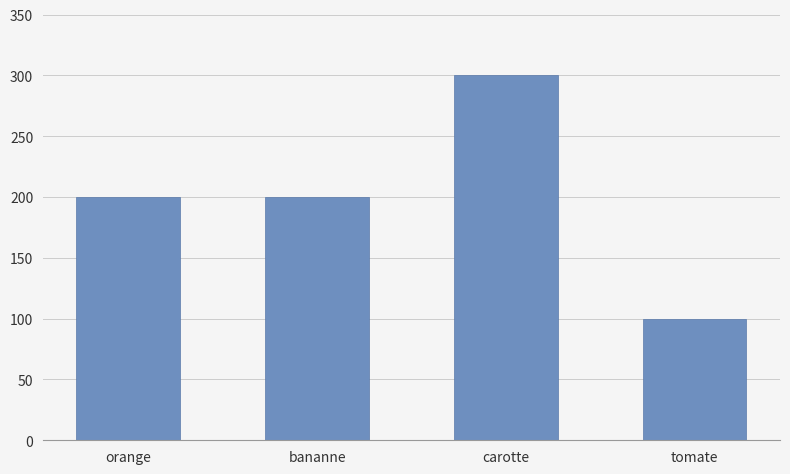

Reading left to right, list all the values displayed in this chart.

200	200	300	100